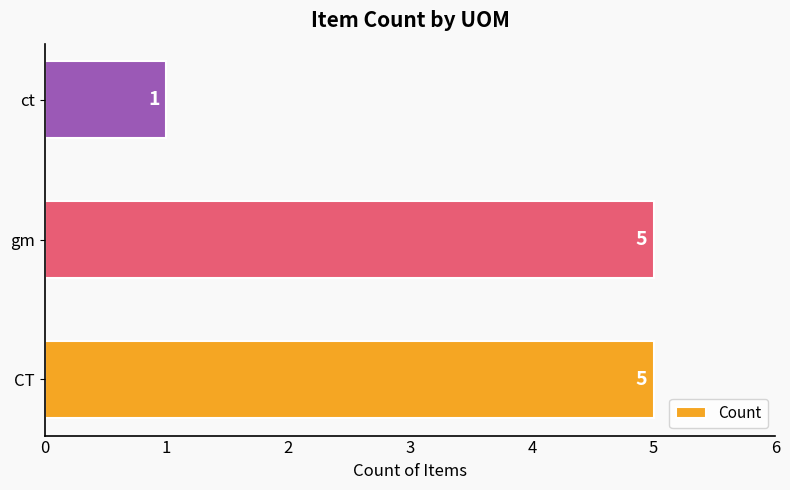

True or false: the data shows 5 at CT.

True